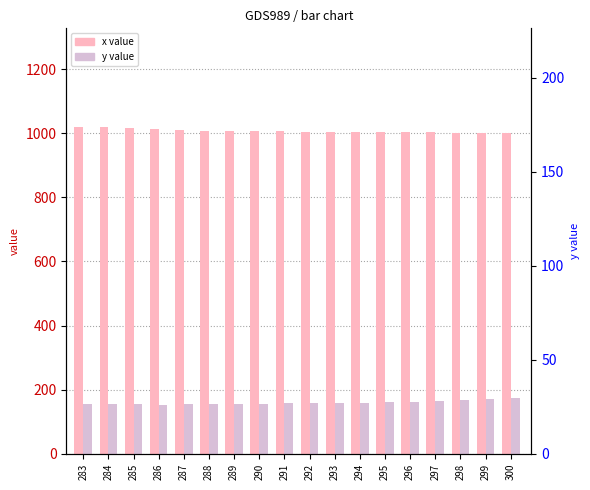

Which category has the lowest value across all series?

286